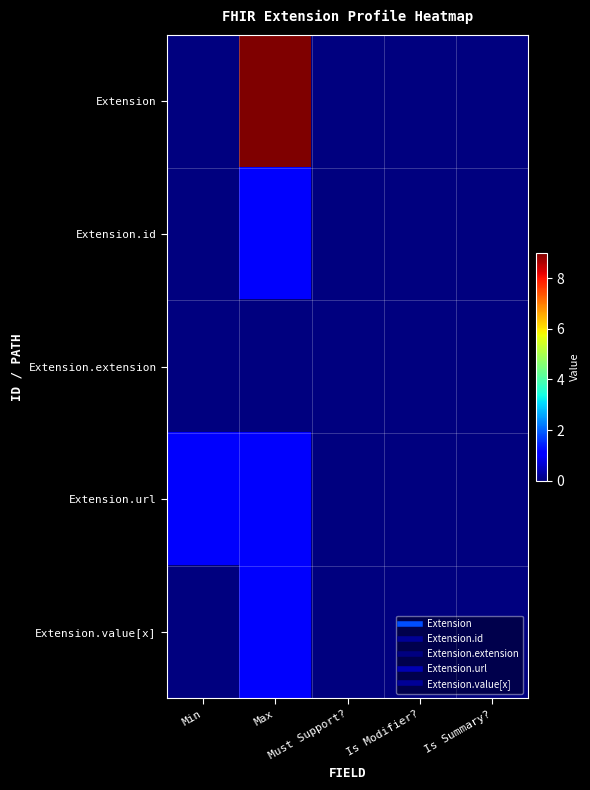

At how many categories does at least one series exceed 0?

2